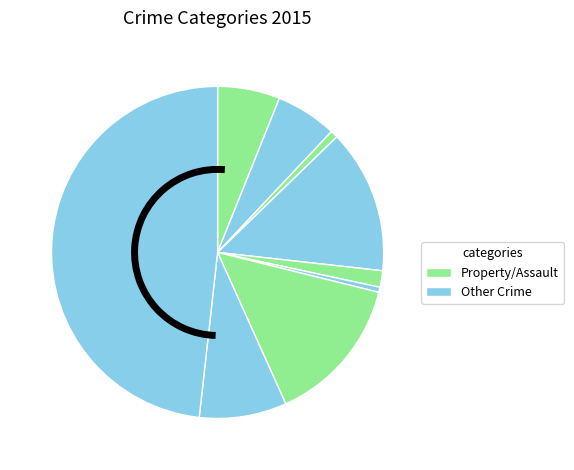

Does any single category account for the majority?

No